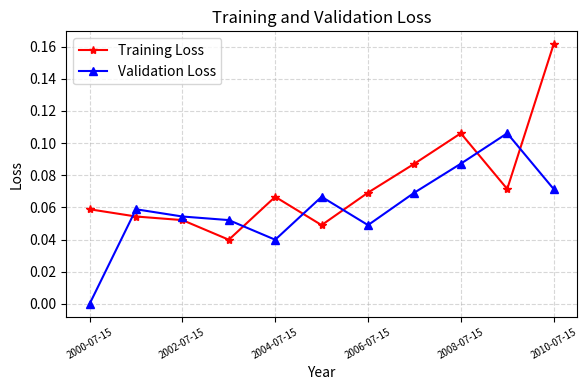

What is the sum of all Training Loss values?

0.8